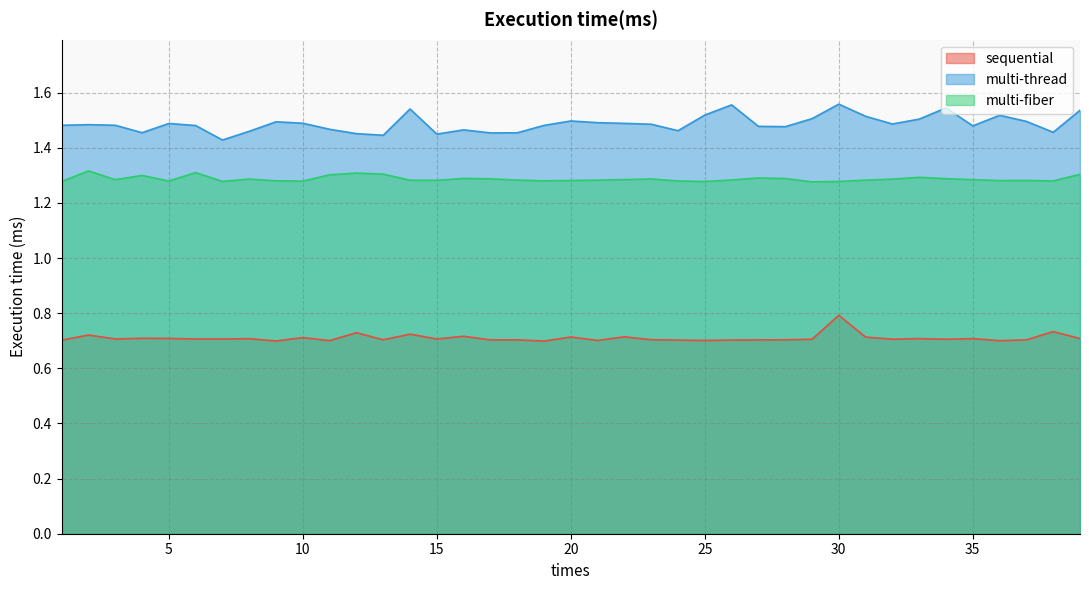

What is the greatest value displayed?

1.6